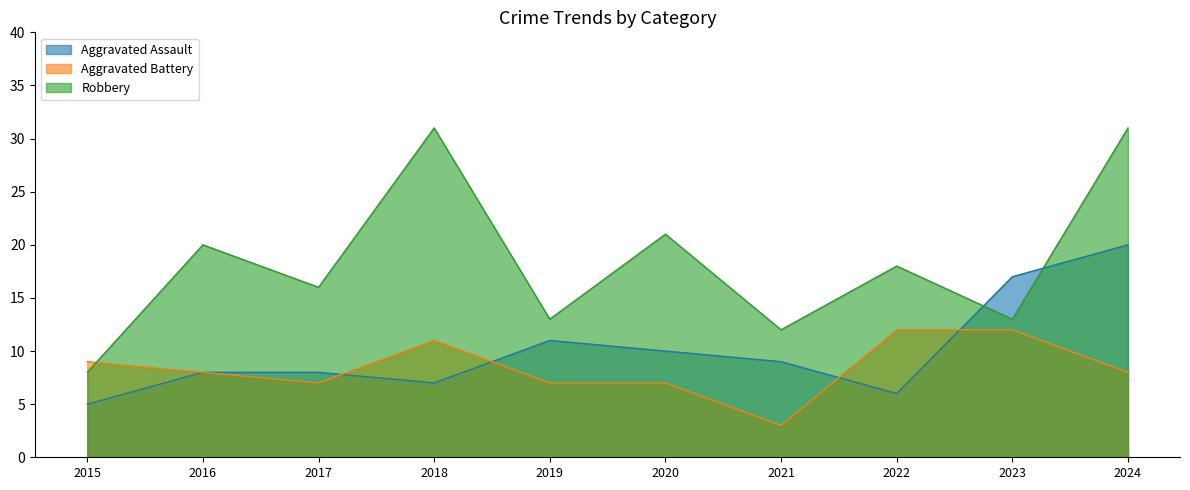

Reading right to left, list all the values displayed in this chart.

Aggravated Assault: 20	17	6	9	10	11	7	8	8	5
Aggravated Battery: 8	12	12	3	7	7	11	7	8	9
Robbery: 31	13	18	12	21	13	31	16	20	8